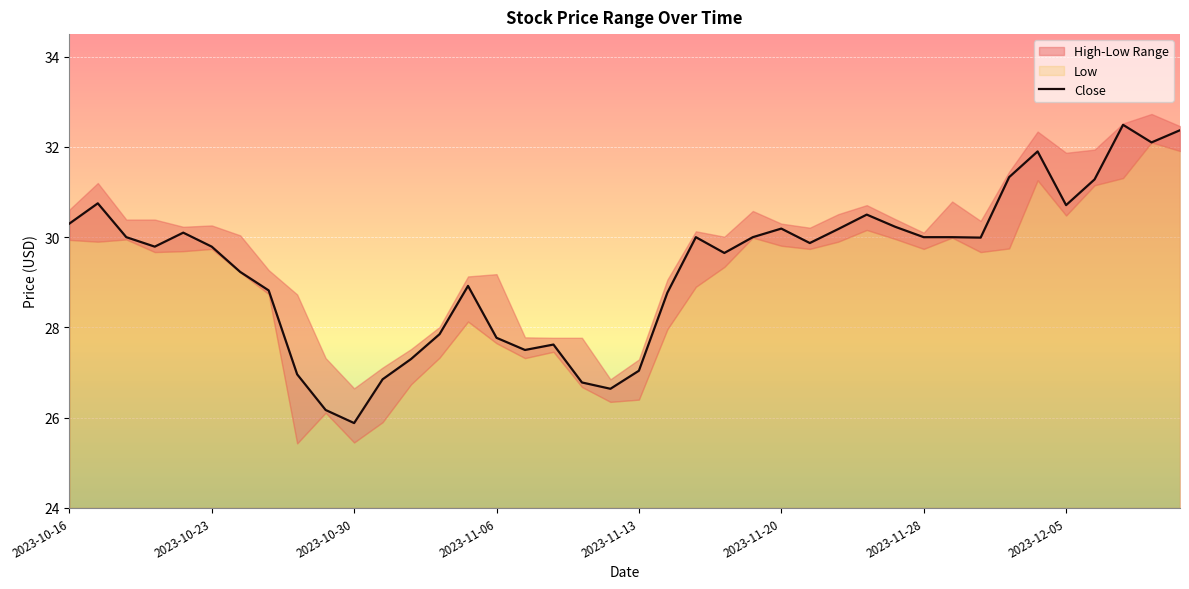

Reading right to left, transcribe all the data shown in this chart.

32.4	32.1	32.5	31.3	30.7	31.9	31.3	30.0	30.0	30.0	30.2	30.5	30.2	29.9	30.2	30.0	29.6	30.0	28.8	27.0	26.6	26.8	27.6	27.5	27.8	28.9	27.9	27.3	26.9	25.9	26.2	27.0	28.8	29.2	29.8	30.1	29.8	30.0	30.8	30.3